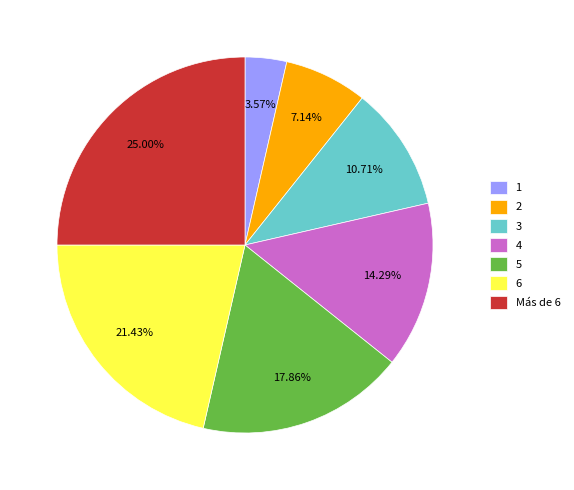

Which has a higher value, Más de 6 or 1?

Más de 6